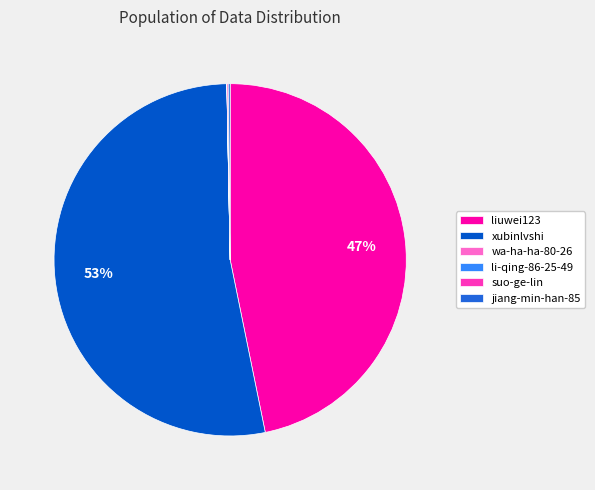

Is xubinlvshi the majority of the pie?

Yes